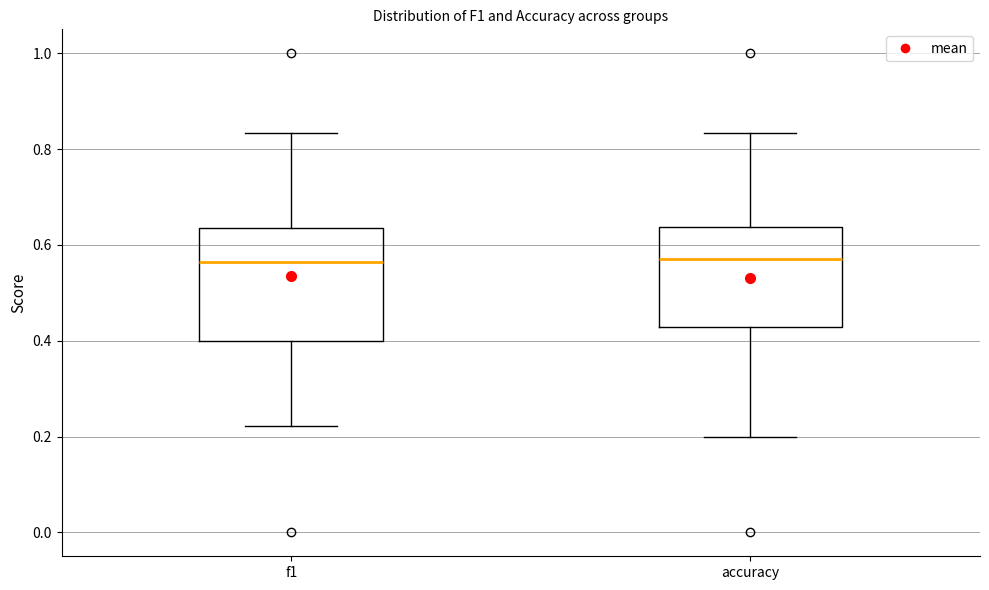

Where does the median line of the box for f1 sit on the y-axis? The values are not printed on the chart, so give them approximately, as read against the axis.

0.56